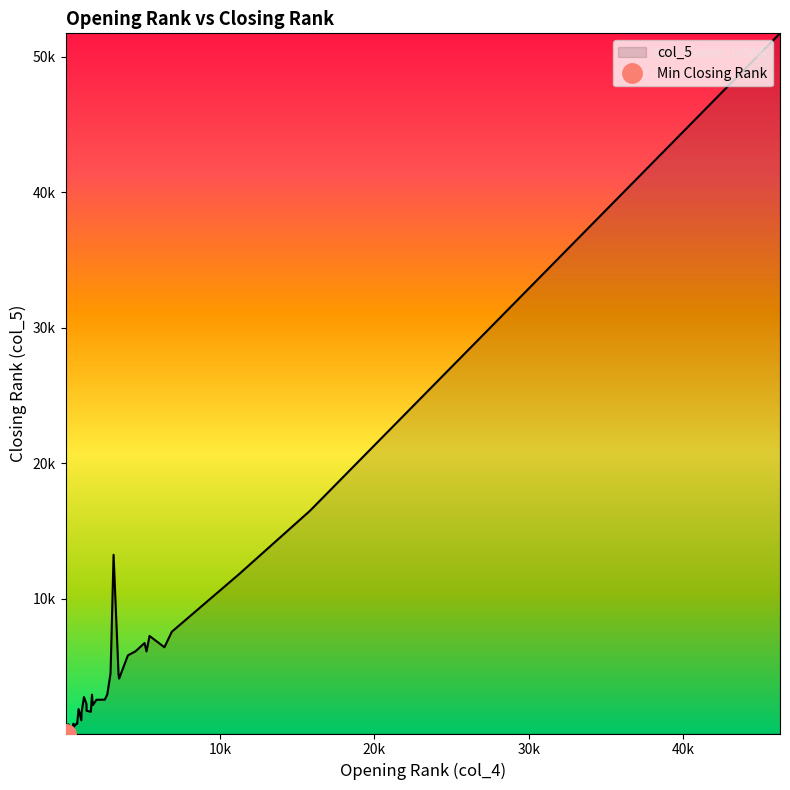

How many data points in col_4 are less than 1707?

19